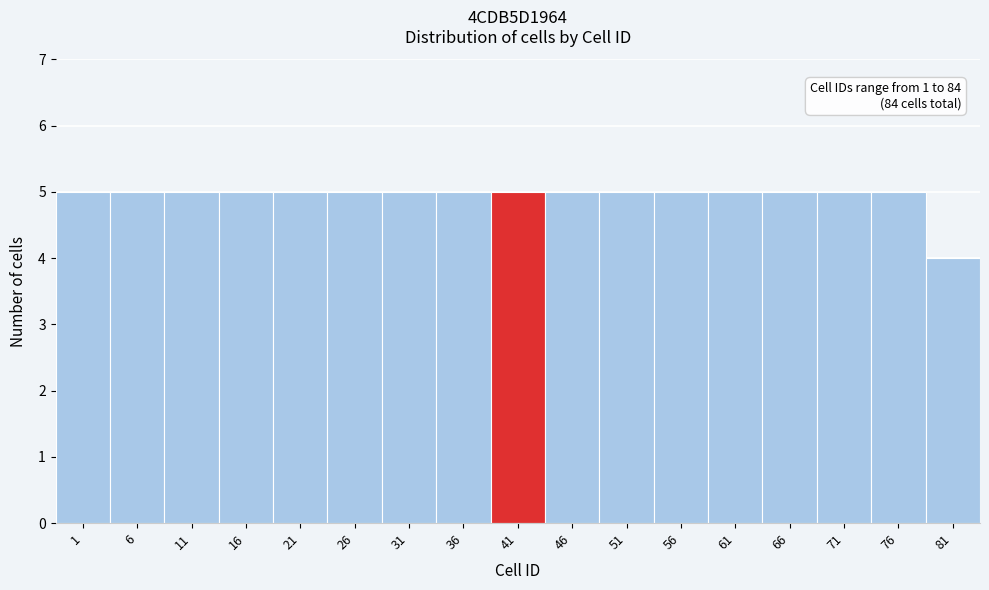

Reading left to right, transcribe all the data shown in this chart.

1=5	6=5	11=5	16=5	21=5	26=5	31=5	36=5	41=5	46=5	51=5	56=5	61=5	66=5	71=5	76=5	81=4